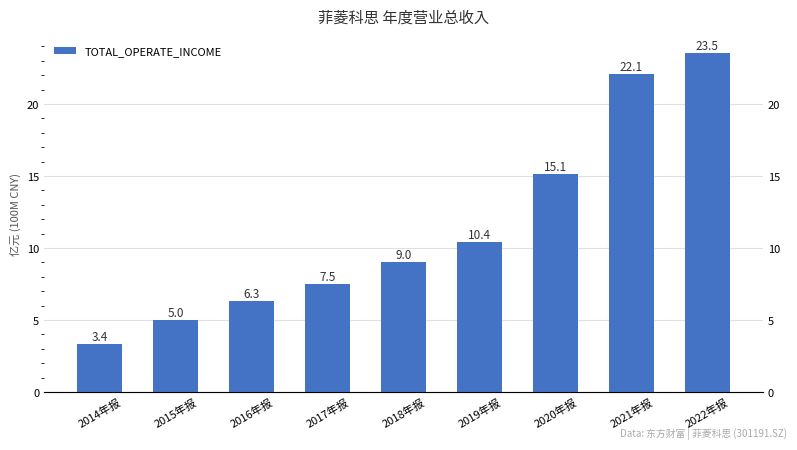

What is the label of the 2nd bar from the right?

2021年报